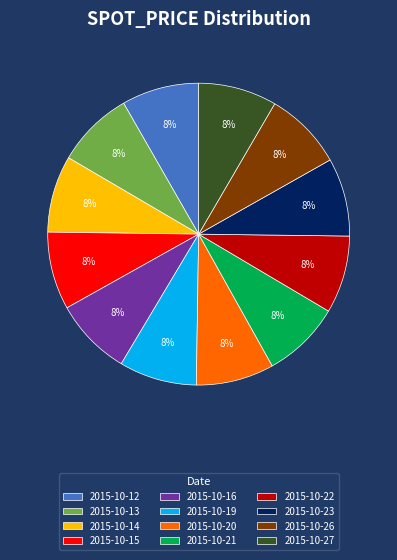

True or false: 2015-10-23 accounts for 1% of the total.

False